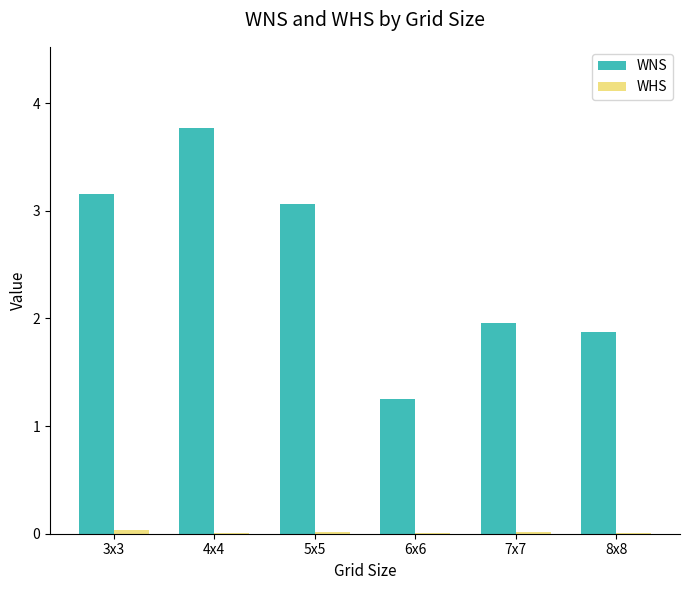

Where does the WNS series first go above 3?

3x3